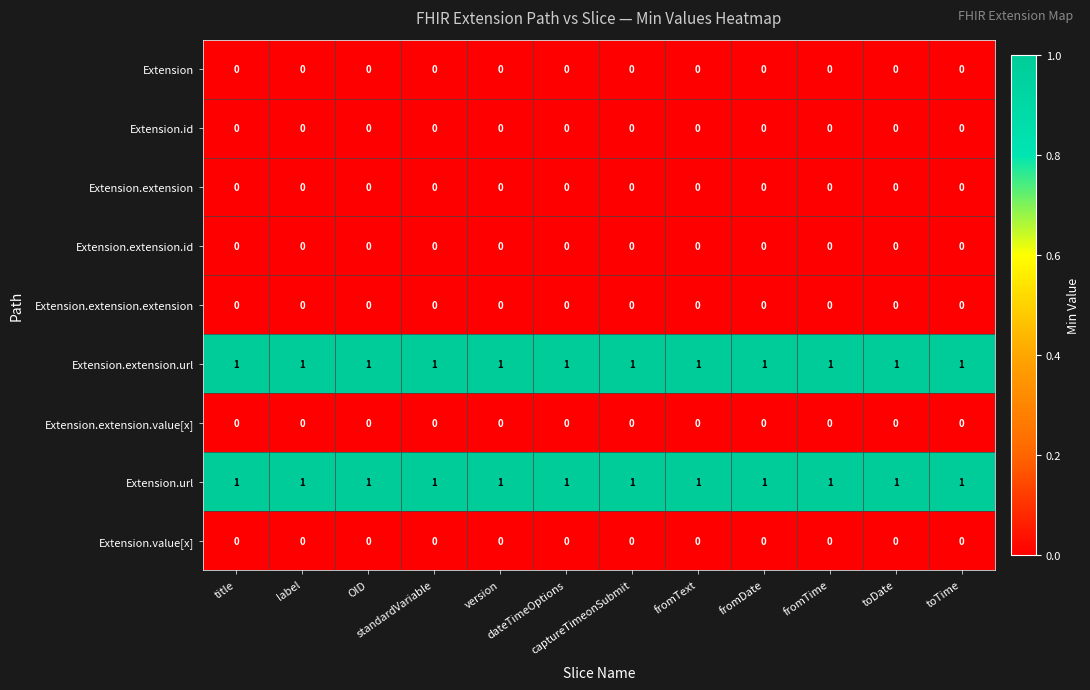

What is the total value across all series at standardVariable?

2